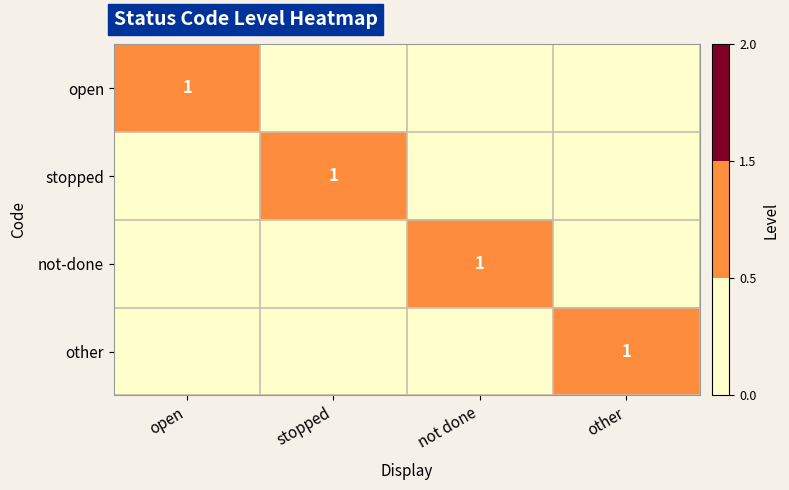

Is it true that not-done equals 1 at not done?

True